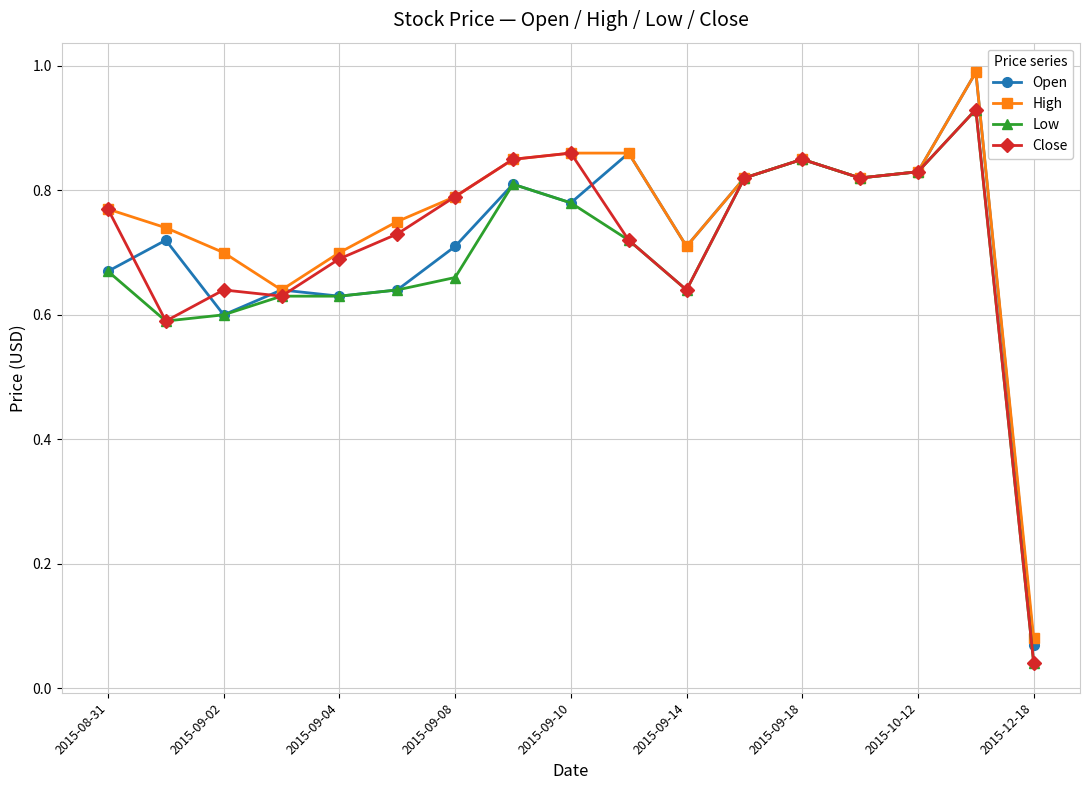

What is the highest value of the Open series?

1.0